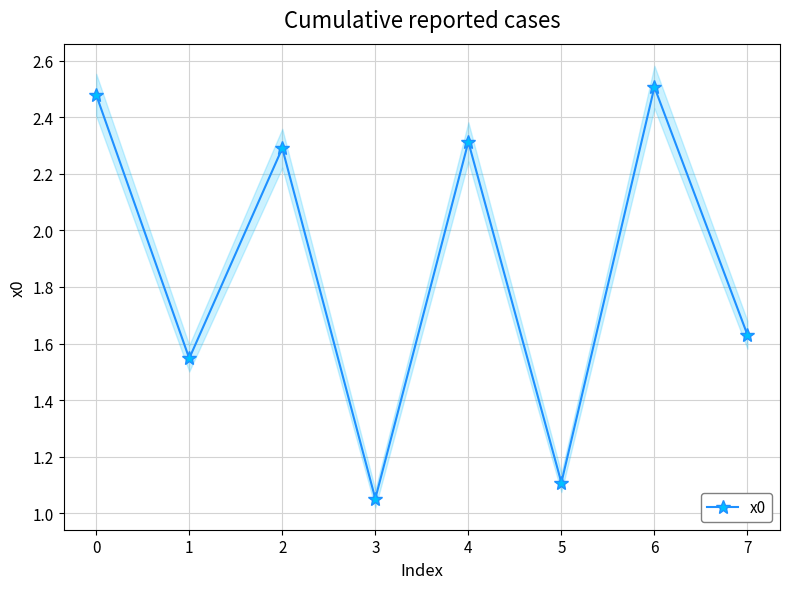

What is the minimum value shown in the chart?

1.1